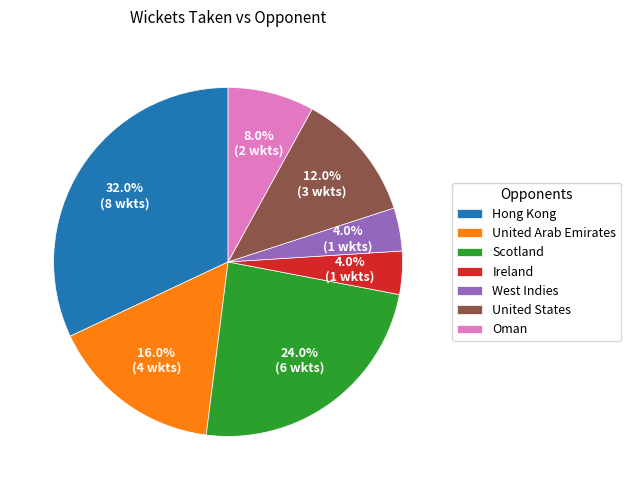

What is the ratio of the value at Oman to the value at United States?

0.7